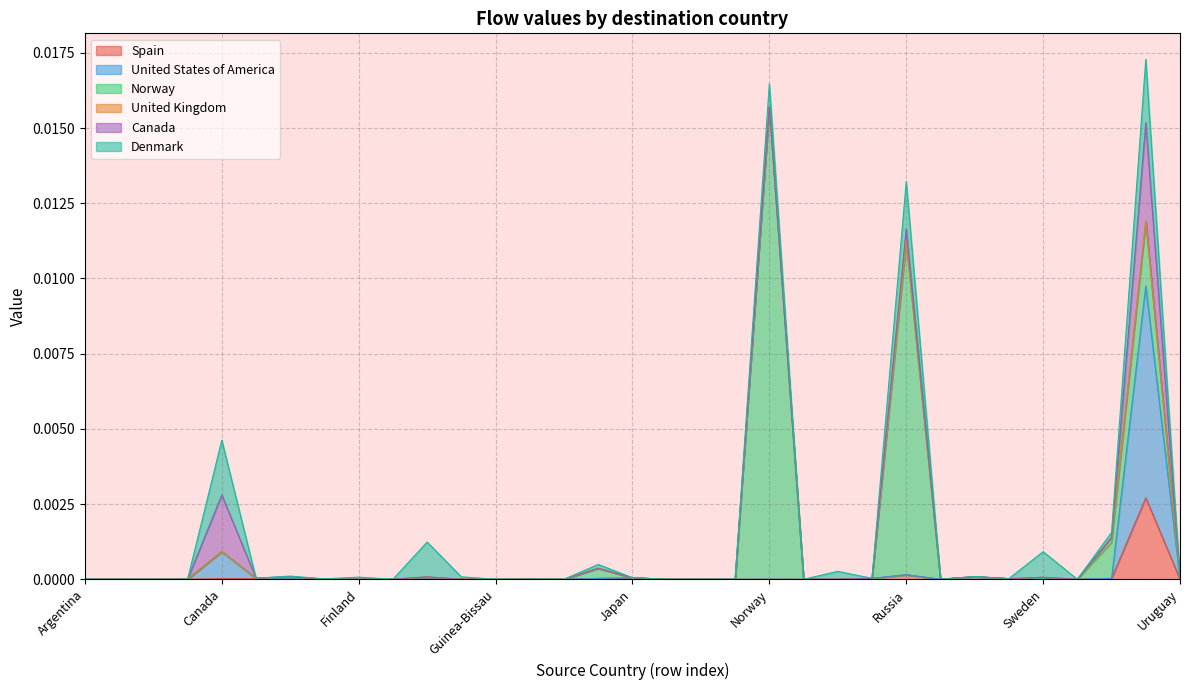

True or false: United States of America has a value of 0.0 at South Korea.

False